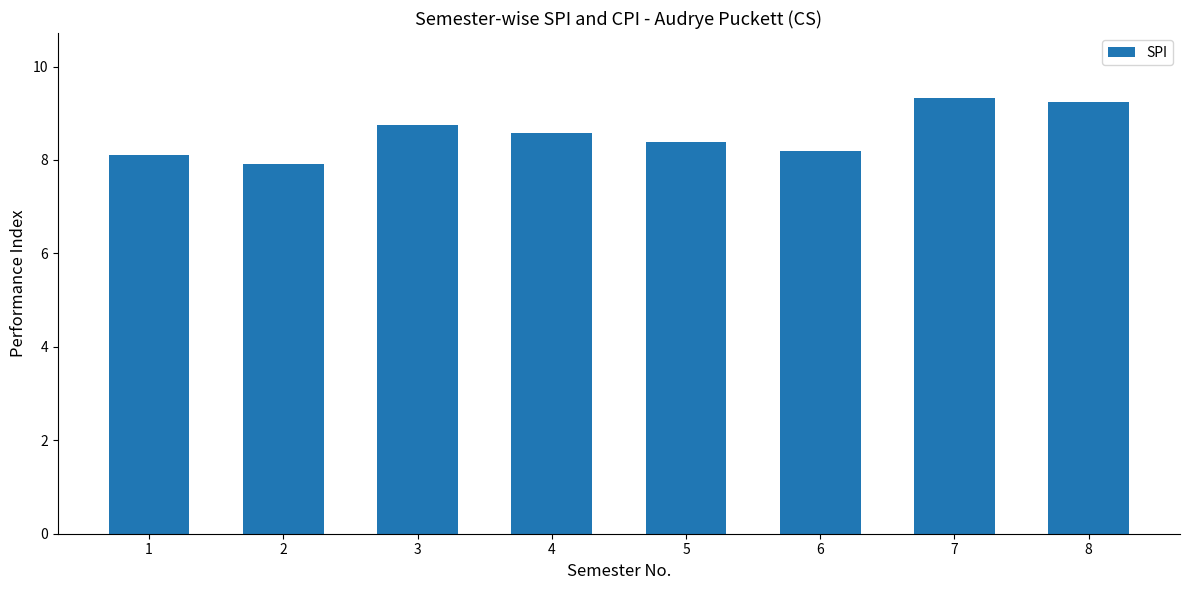

What is the value of the 3rd bar from the left?

8.7